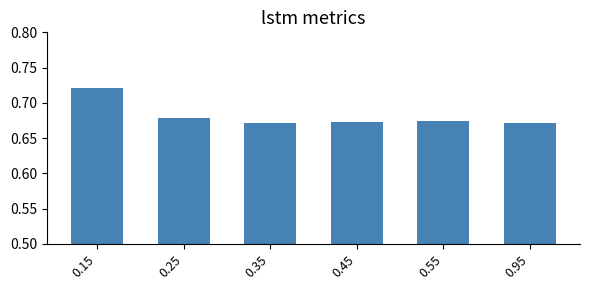

How many values are between 0 and 1?

6